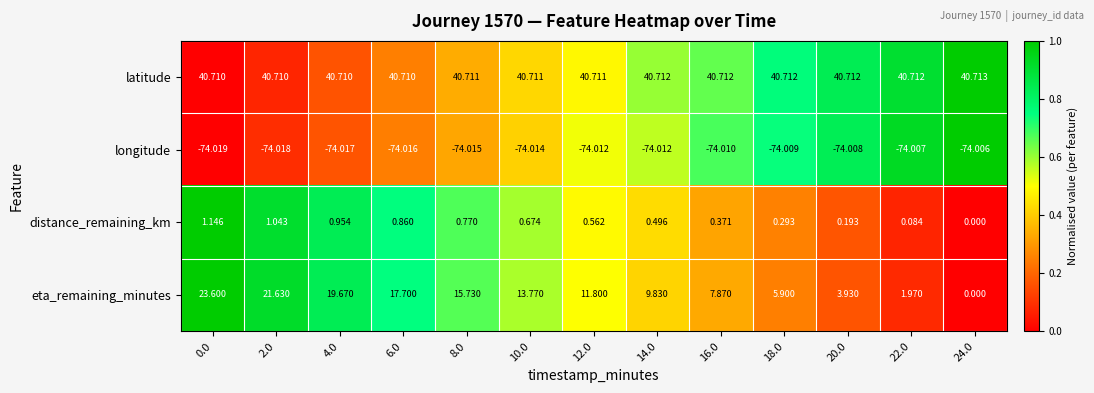

Rank the series at 6.0 from lowest to highest value.

longitude, distance_remaining_km, eta_remaining_minutes, latitude